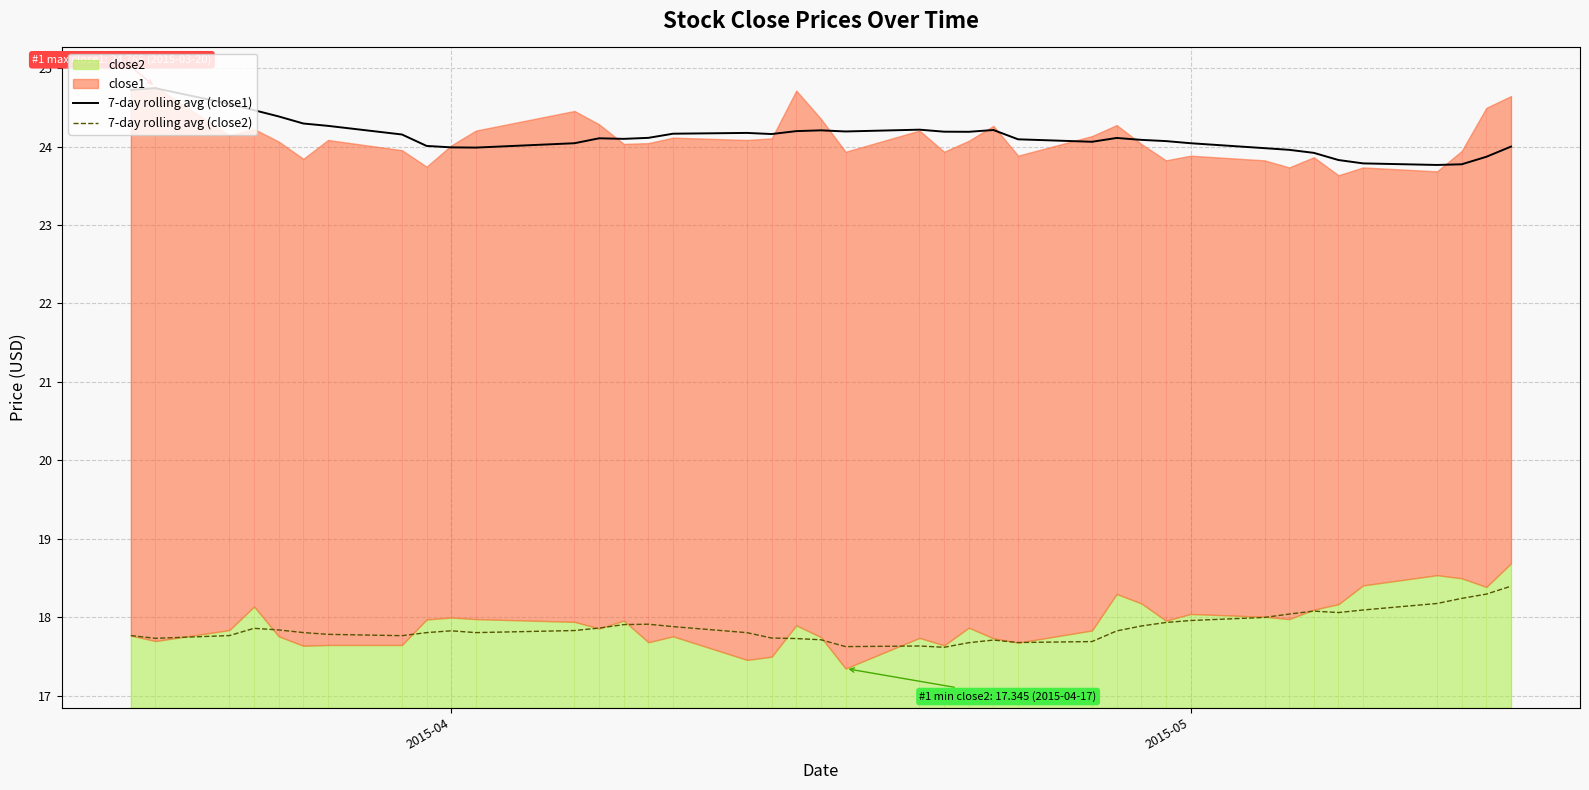

In 7-day rolling avg (close1), how many points are lower than both neighbors (excluding endpoints)?

7